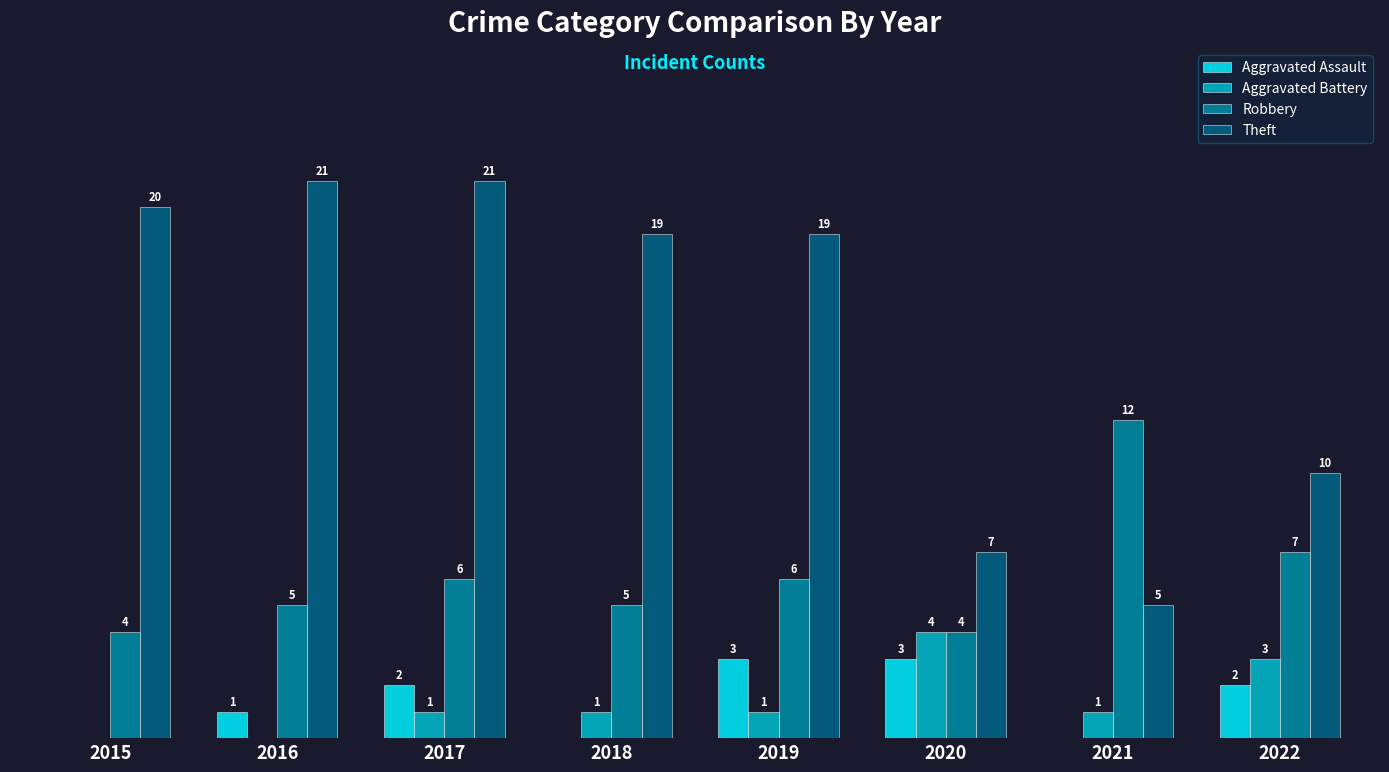

Which series has the largest total across all categories?

Theft